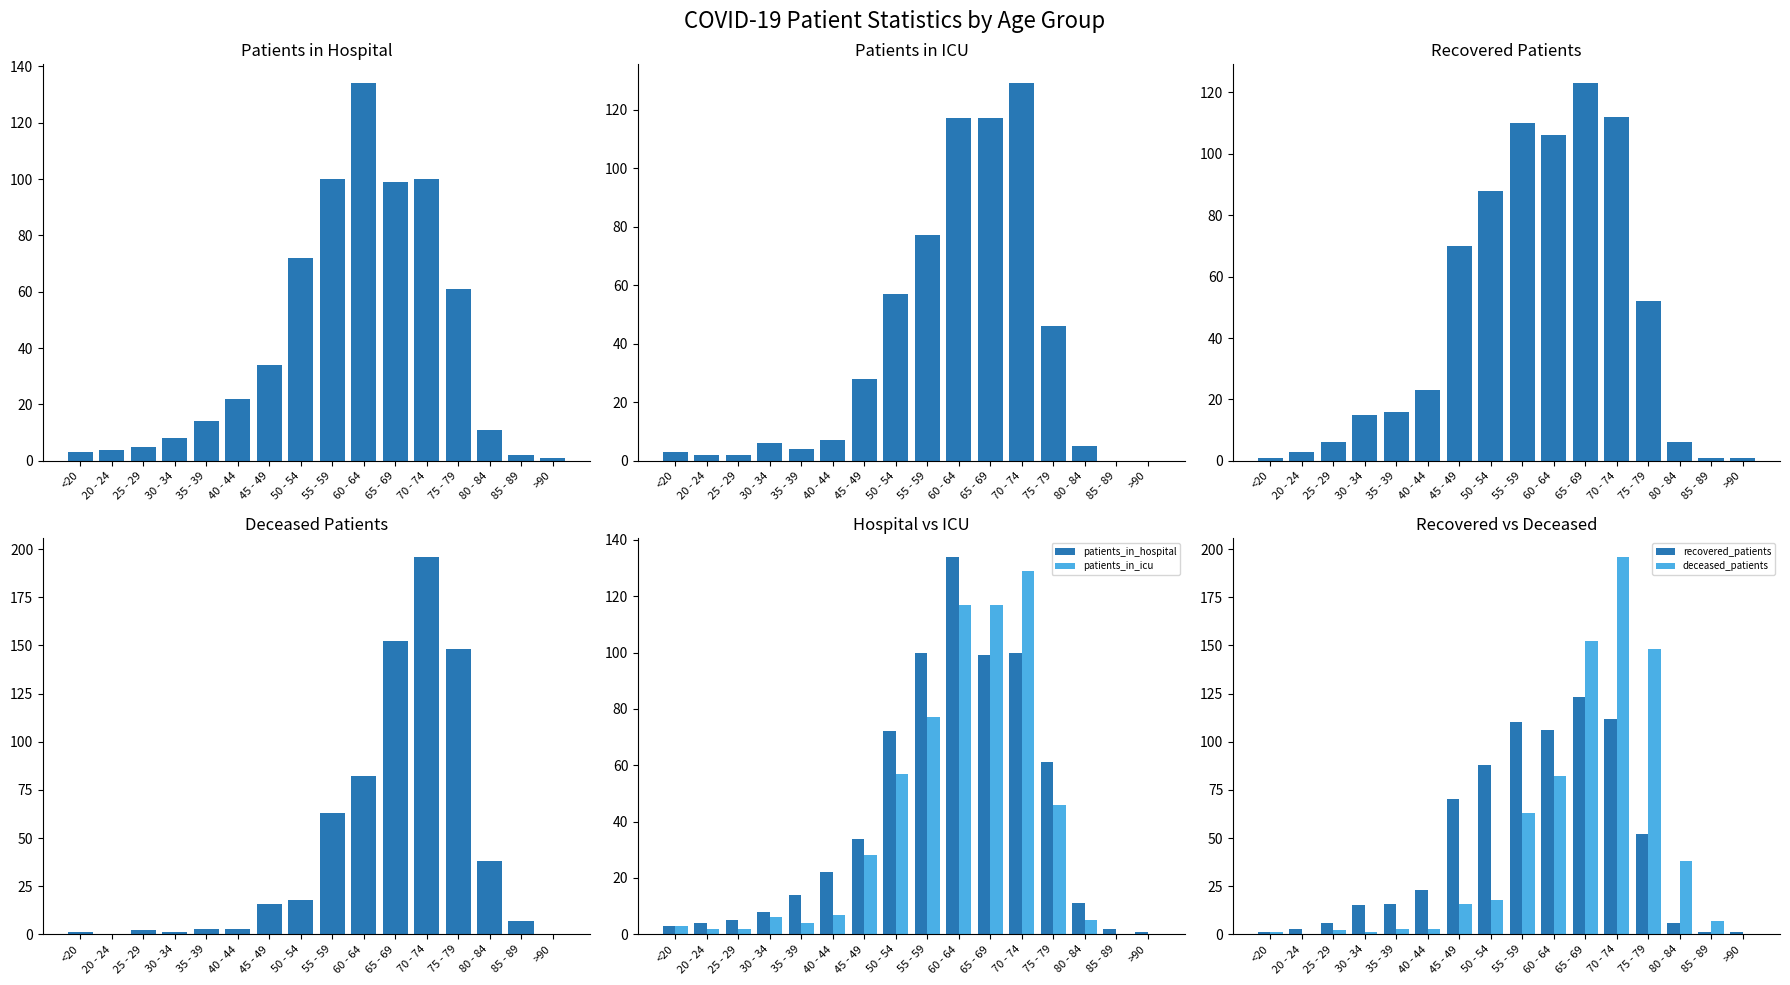

Is the value of recovered_patients at 75 - 79 greater than the value of deceased_patients at 30 - 34?

Yes